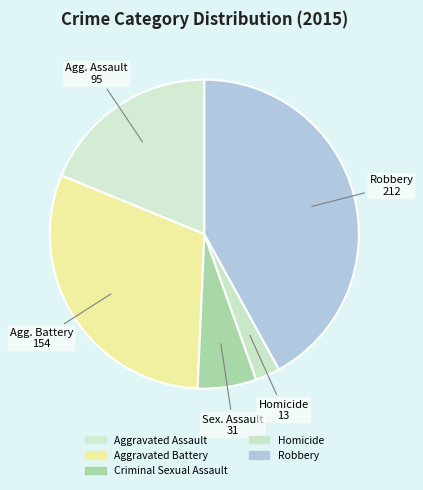

Rank the categories by value from lowest to highest.

Homicide, Criminal Sexual Assault, Aggravated Assault, Aggravated Battery, Robbery